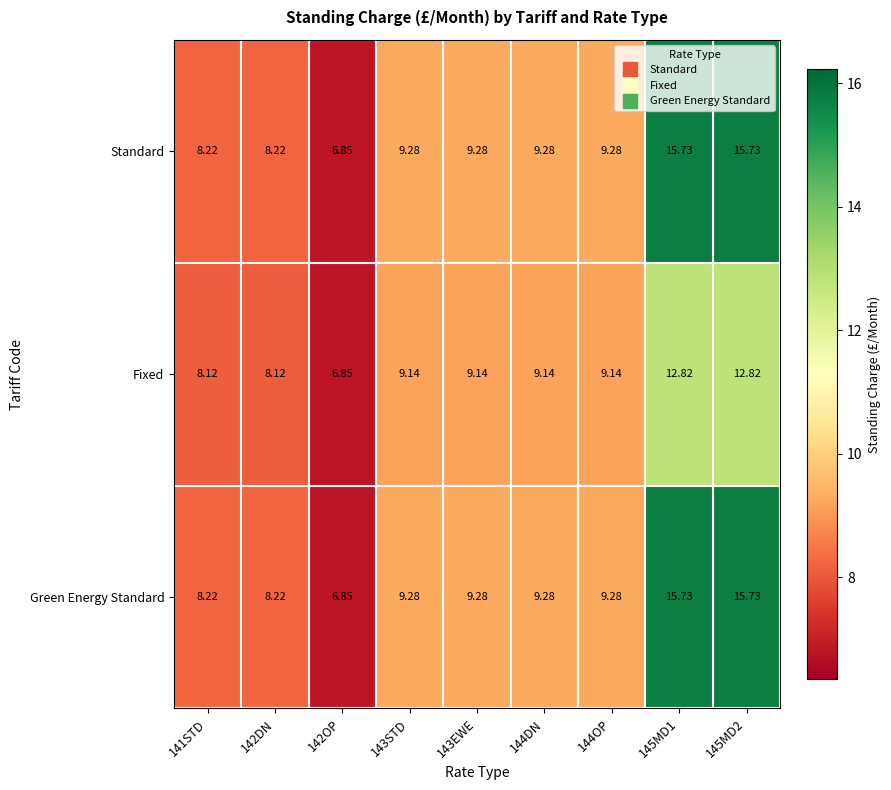

What is the total value across all series at 144OP?

27.7